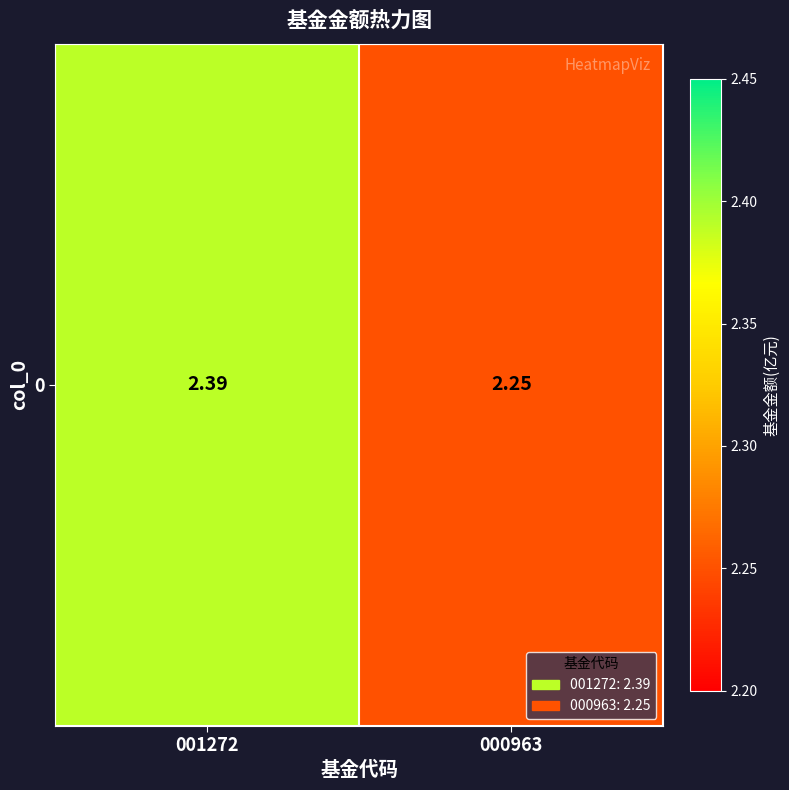

List the labels in order of value, smallest first.

000963, 001272